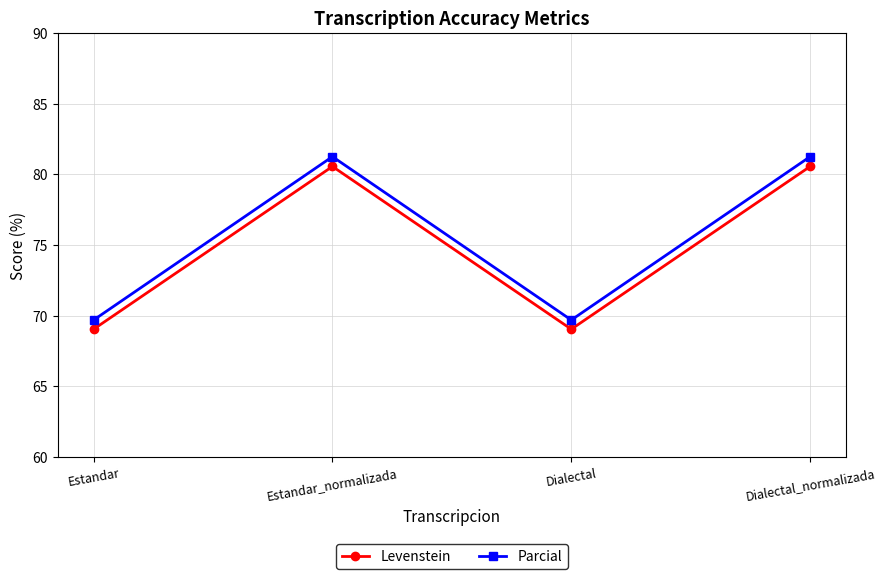

True or false: Levenstein and Parcial intersect in this chart.

False